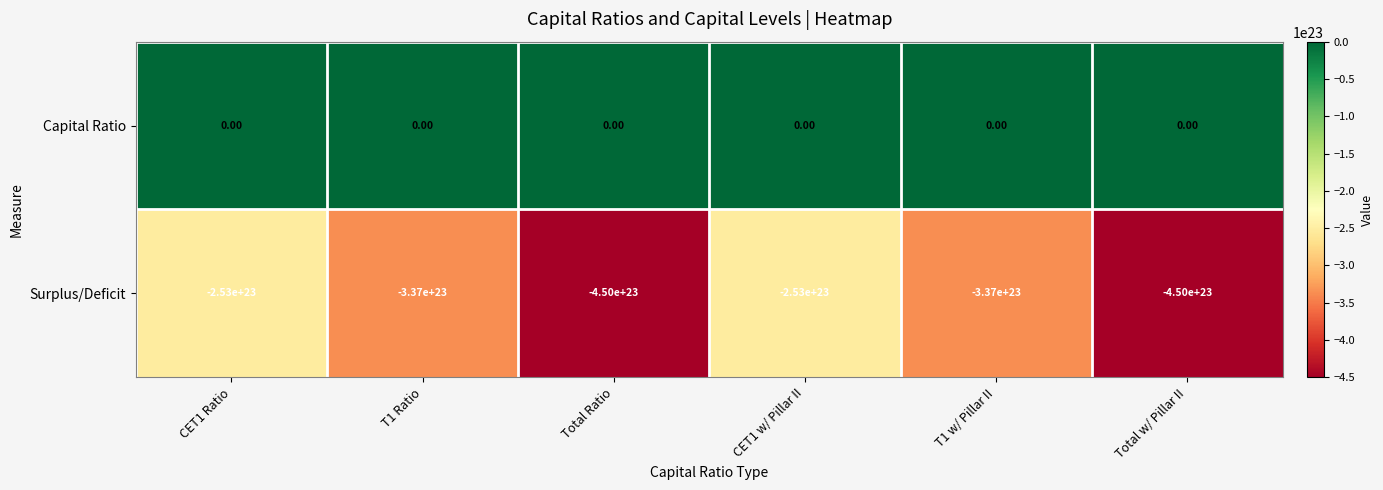

Between Total Ratio and T1 w/ Pillar II, which series saw the biggest shift?

Surplus/Deficit